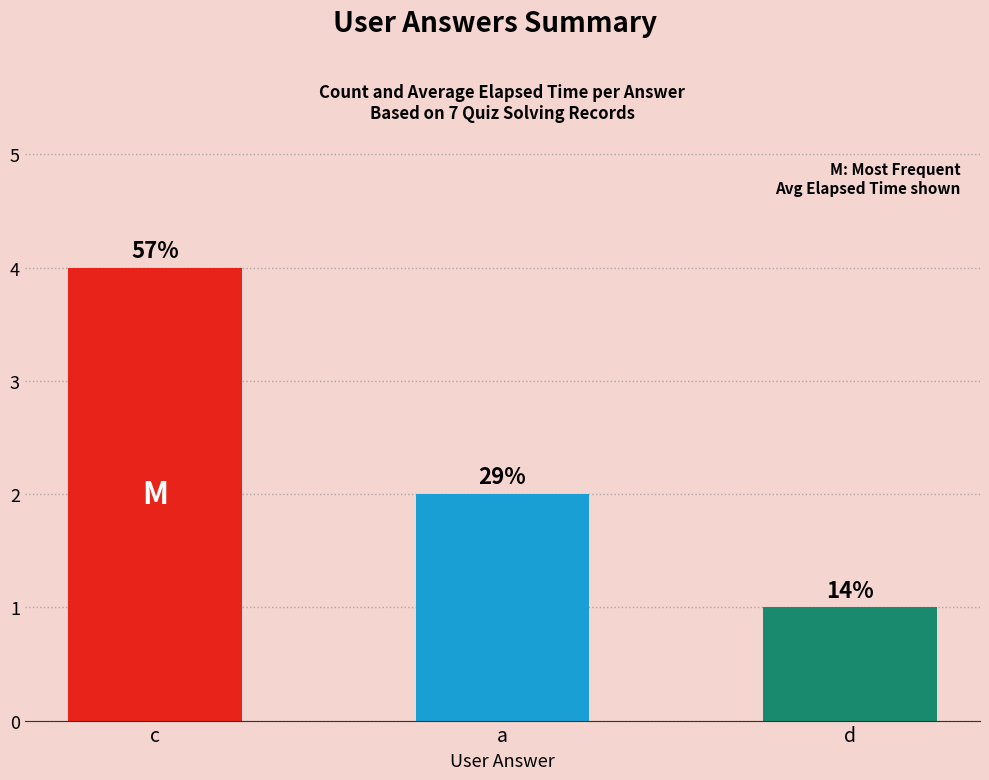

True or false: the data shows 1 at a.

False